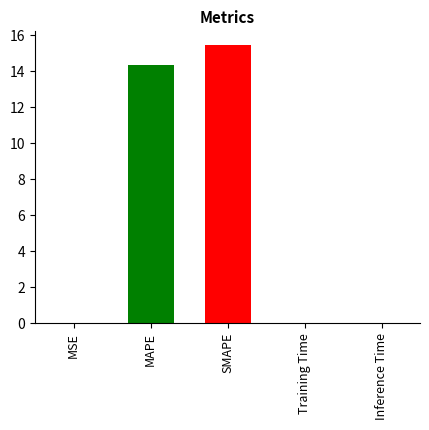

Which category has the highest value across all series?

SMAPE